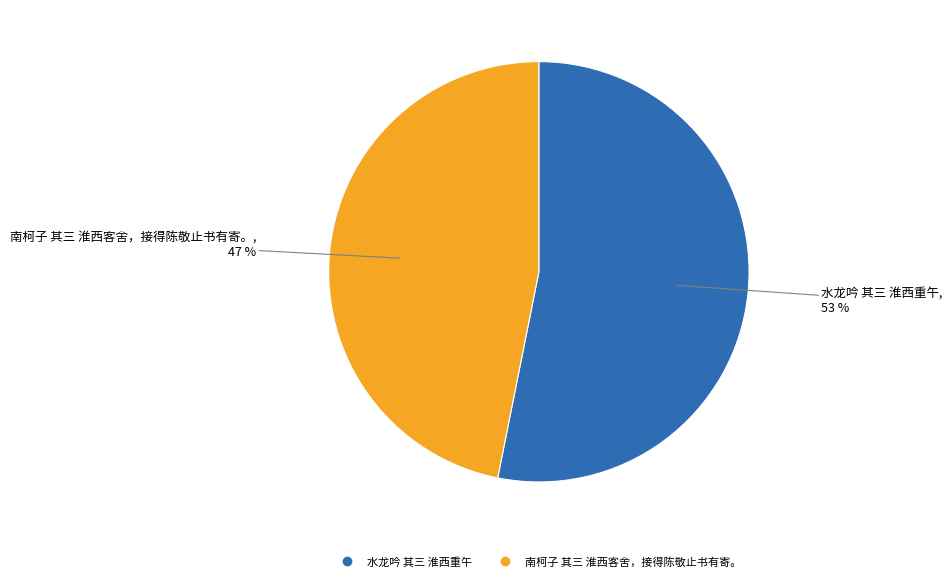

What percentage is the 南柯子 其三 淮西客舍，接得陈敬止书有寄。 slice, to the nearest percent?

47%